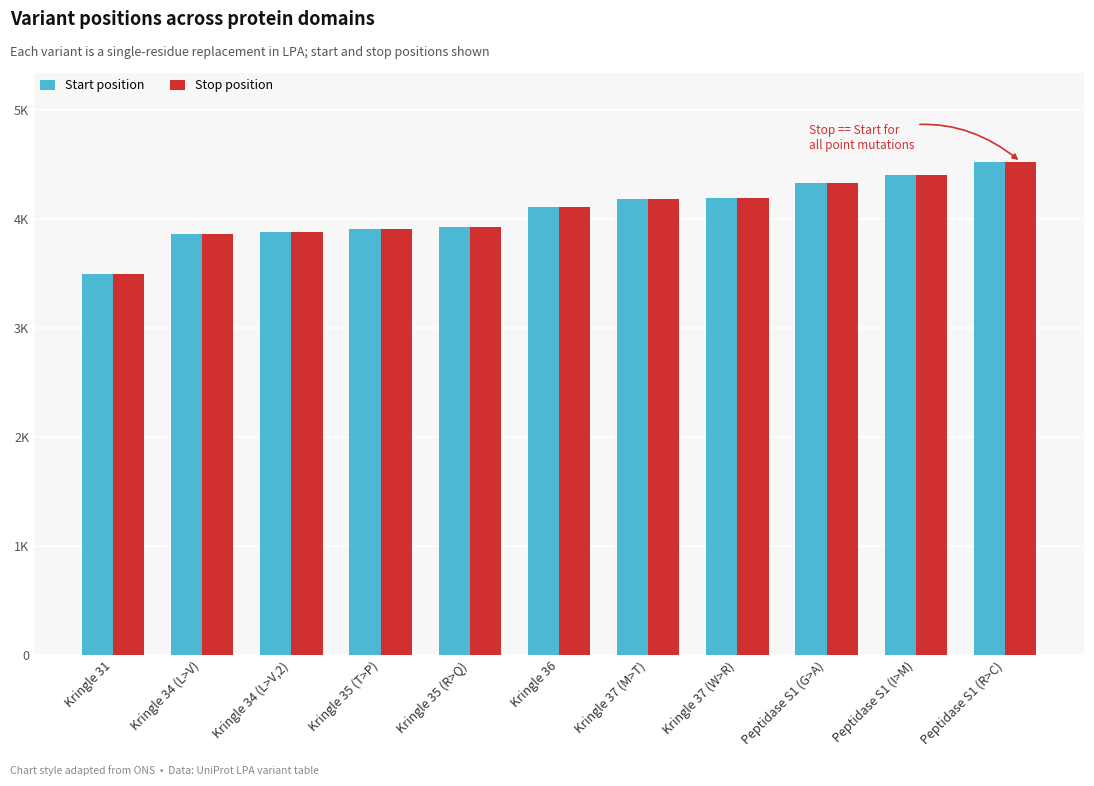

Is the value of Start position at Kringle 35 (T>P) greater than the value of Stop position at Kringle 35 (R>Q)?

No